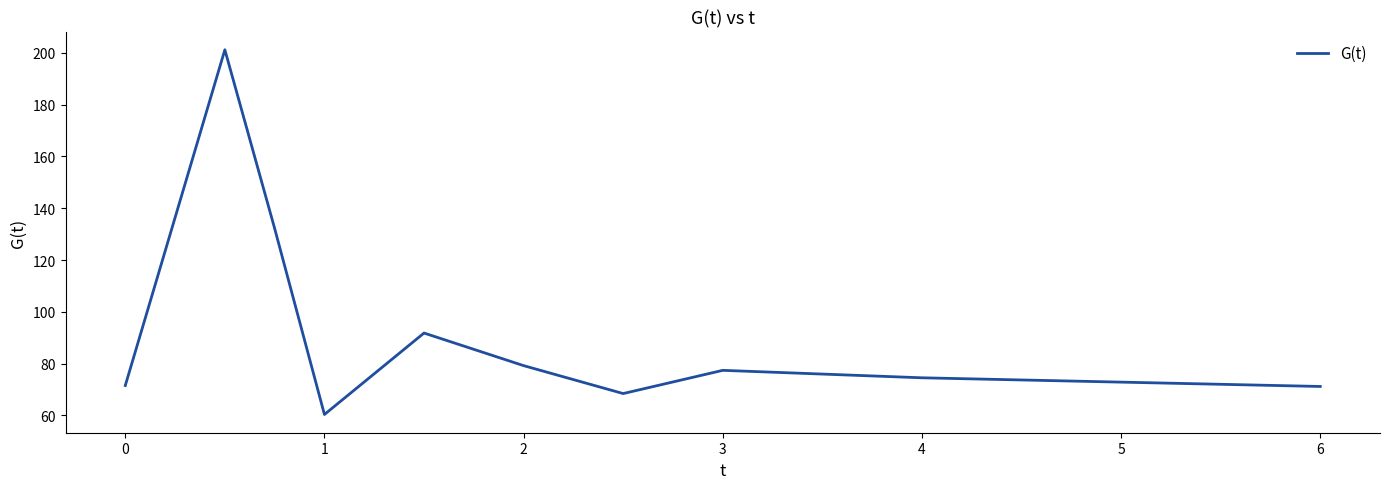

What is the difference between the maximum and minimum values?

140.9